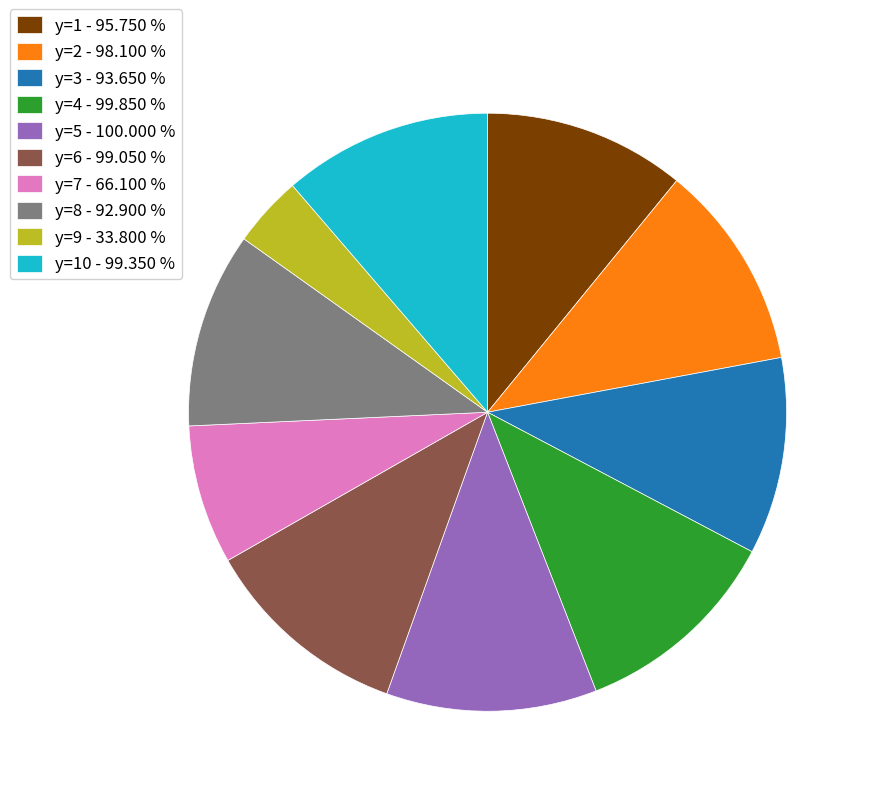

Is there any slice that represents more than half of the pie?

No